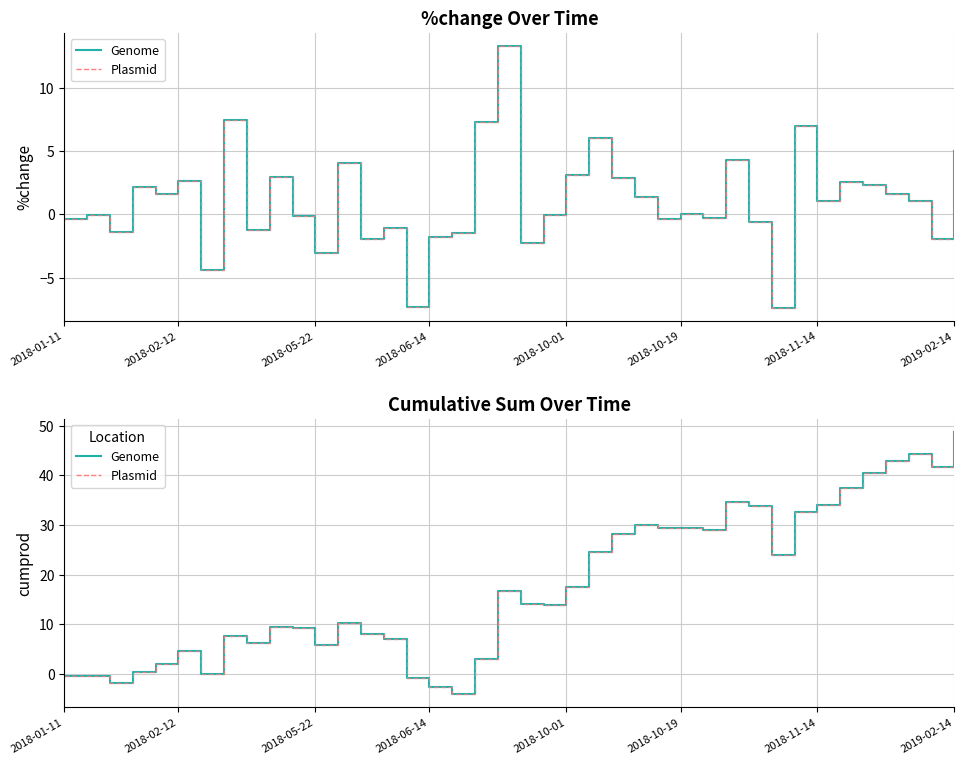

What is the highest value of the cumprod (plasmid) series?

48.7